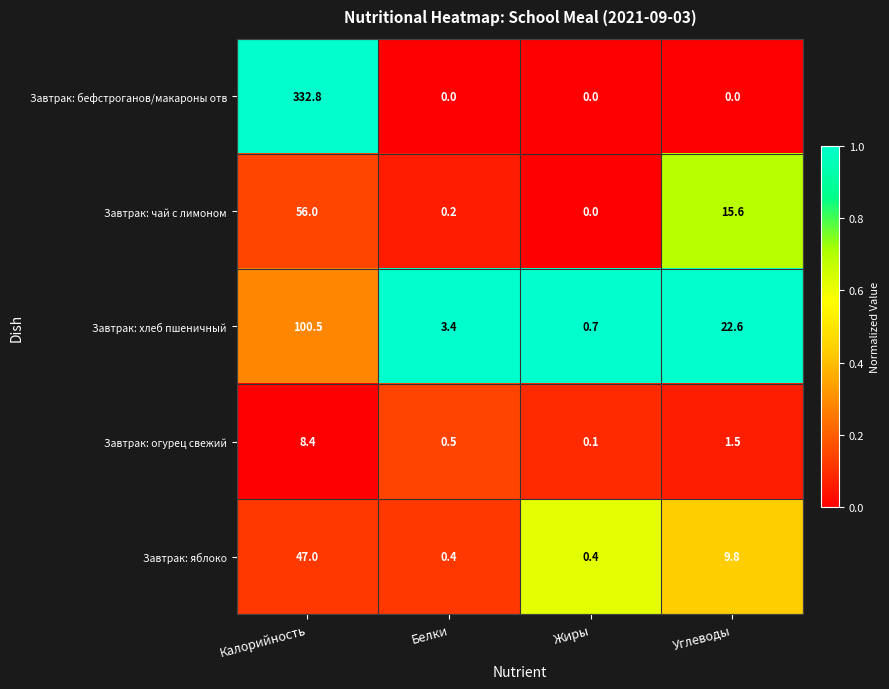

Between Жиры and Углеводы, which series saw the biggest shift?

Завтрак: хлеб пшеничный